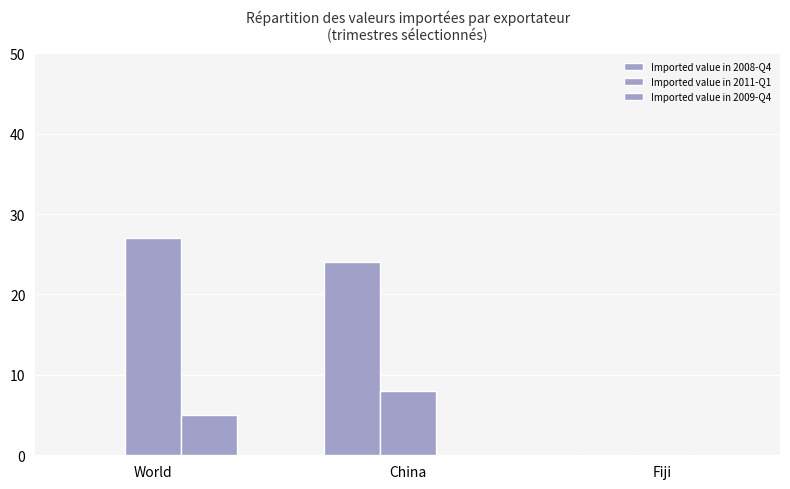

Reading left to right, extract all data points from this chart.

Imported value in 2008-Q4: 0	24	0
Imported value in 2011-Q1: 27	8	0
Imported value in 2009-Q4: 5	0	0